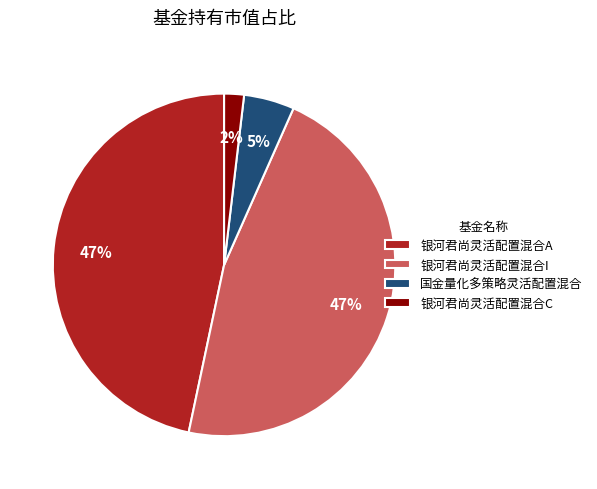

Is 银河君尚灵活配置混合I the majority of the pie?

No